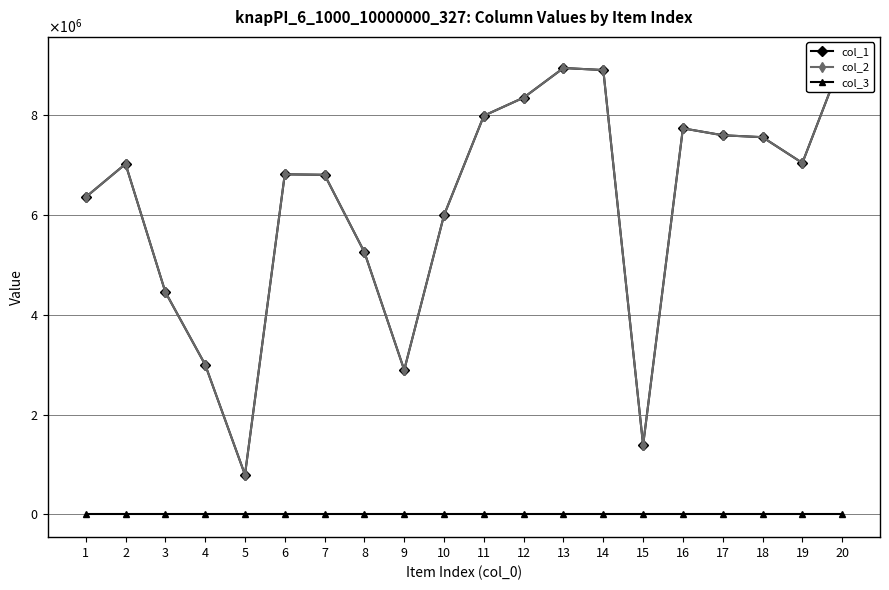

What is the spread (max minus min) of values at 10?

5994537